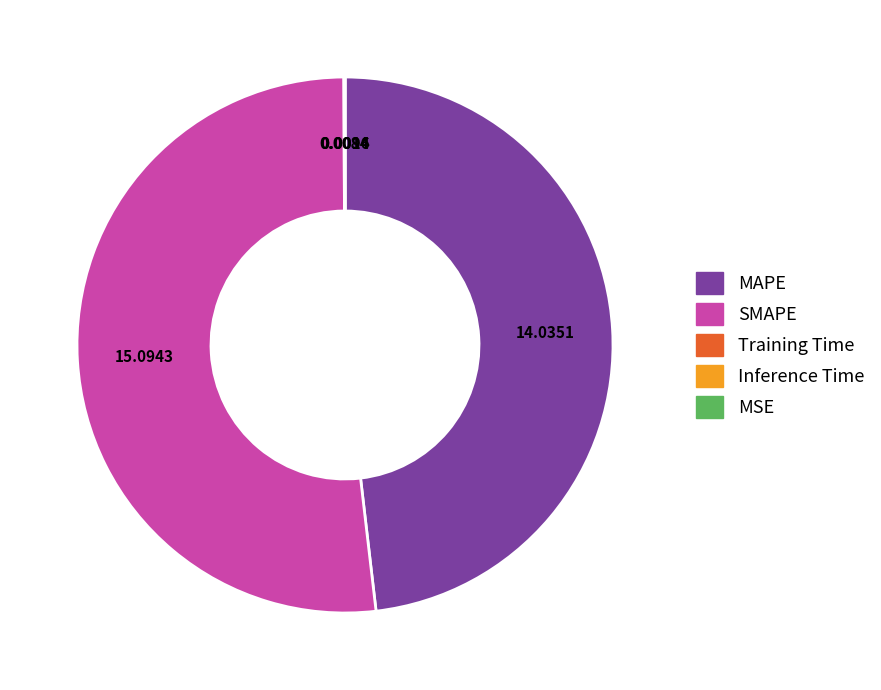

Is there any slice that represents more than half of the pie?

Yes